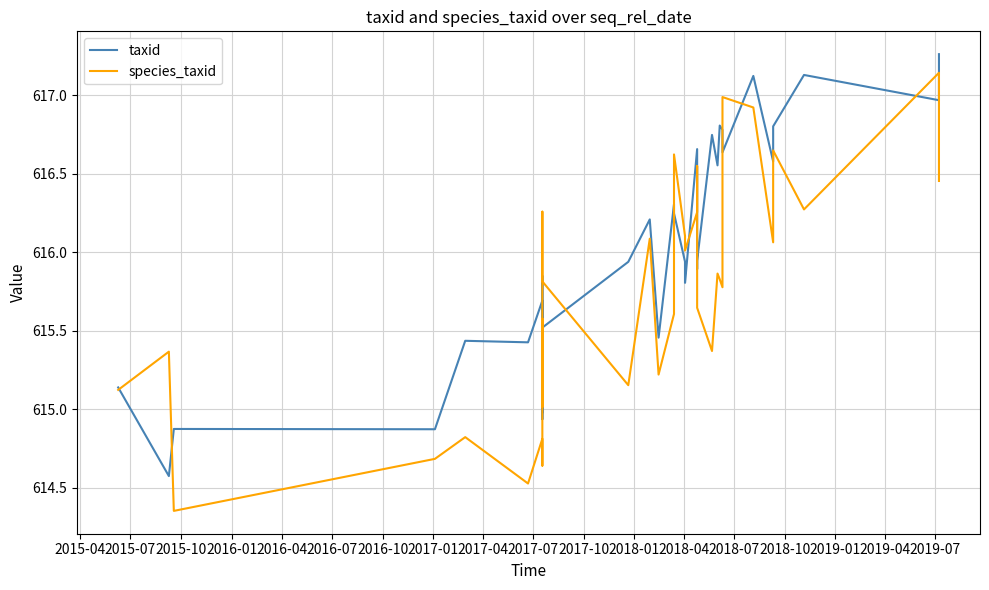

After their last crossing, which series has the higher values: taxid or species_taxid?

taxid